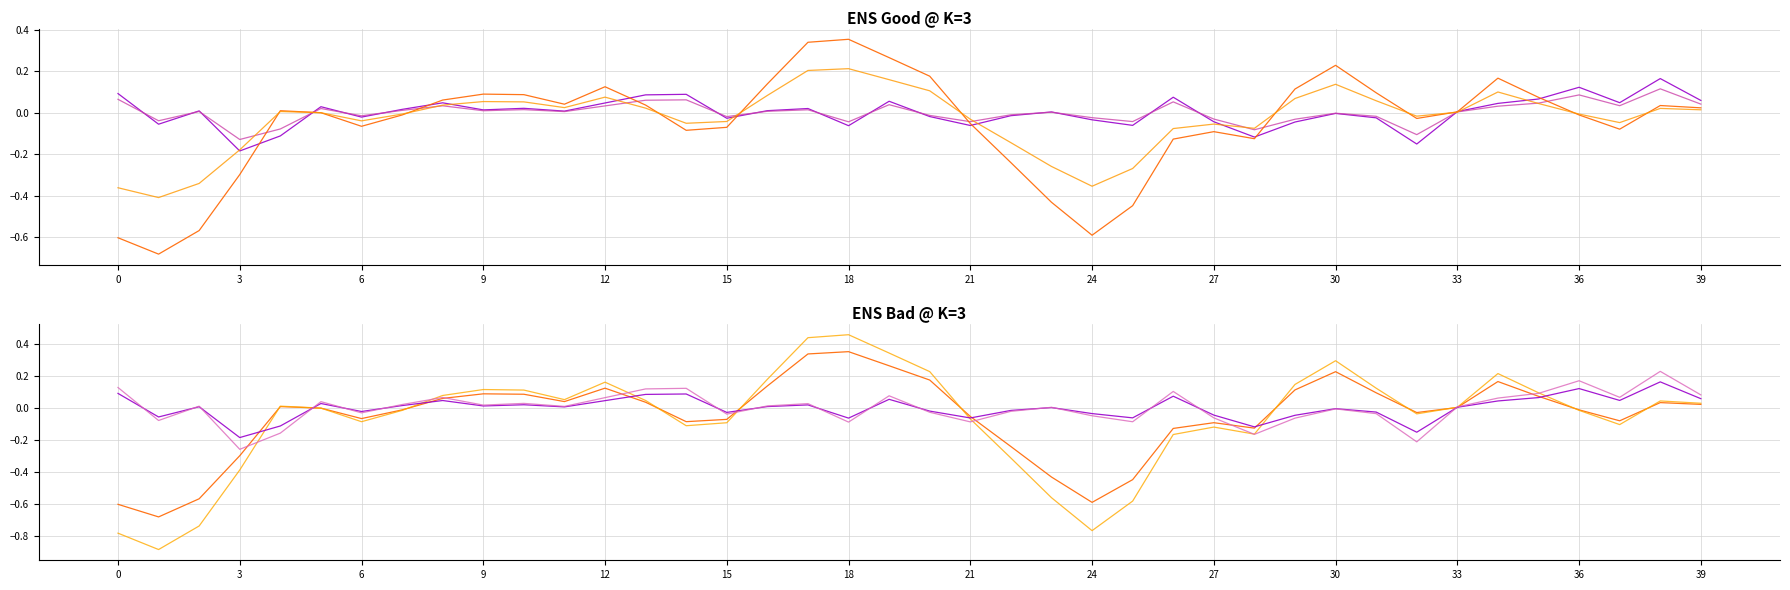

What is the sum of the target values at 31 and 32?

0.1